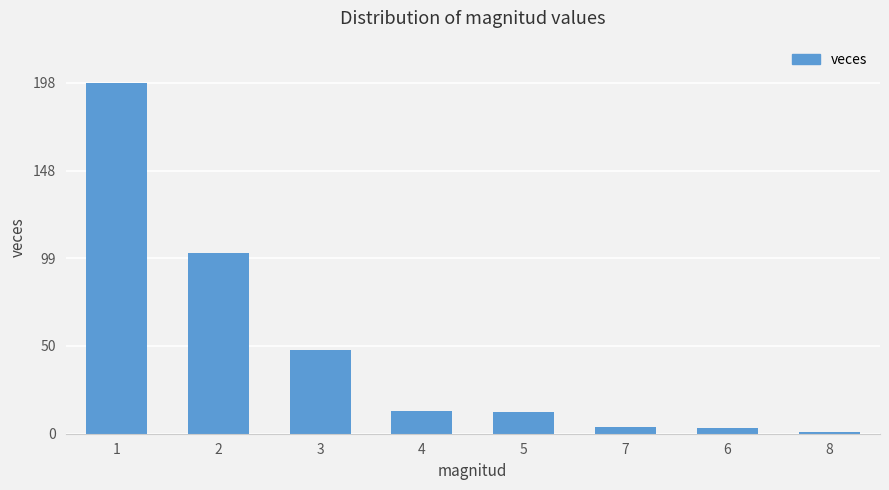

Between 6 and 4, which is larger?

4